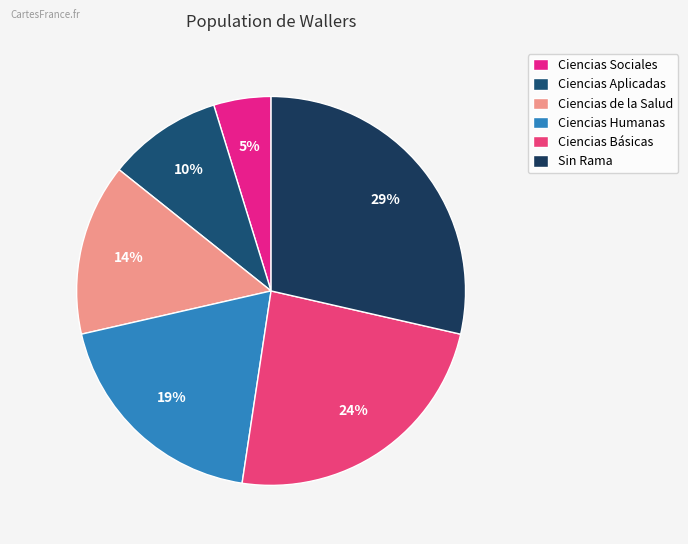

Rank the categories by value from highest to lowest.

Sin Rama, Ciencias Básicas, Ciencias Humanas, Ciencias de la Salud, Ciencias Aplicadas, Ciencias Sociales